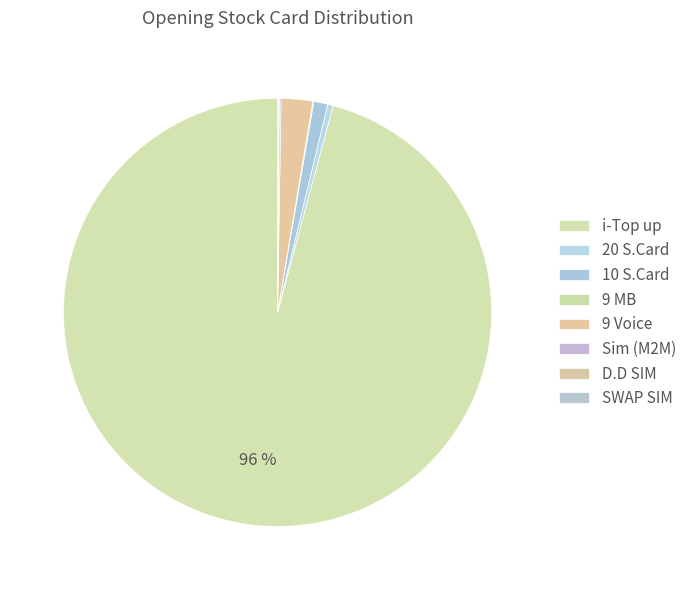

Which category has the biggest portion of the pie?

i-Top up